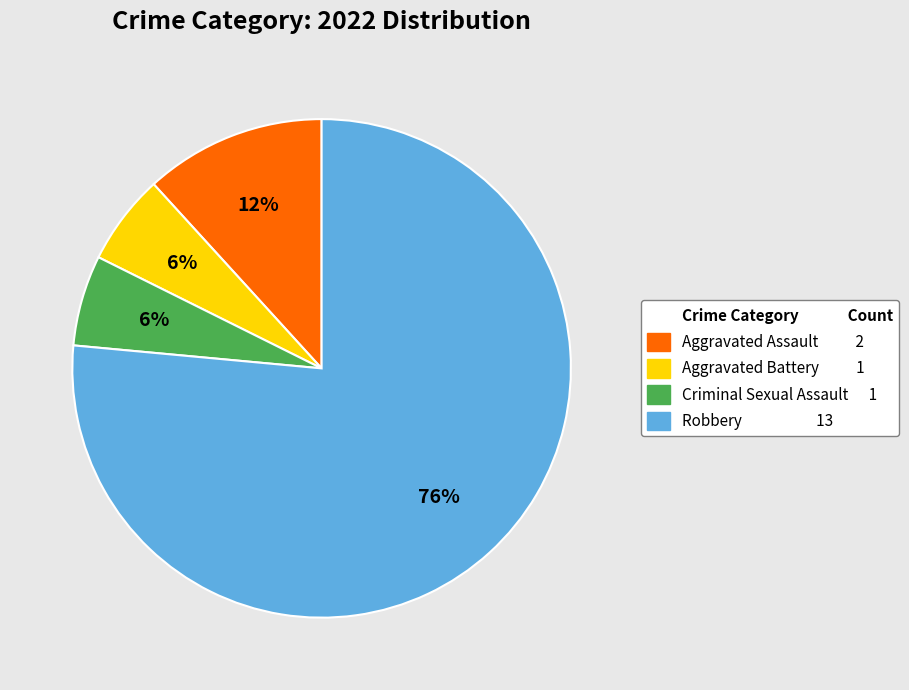

Is there any slice that represents more than half of the pie?

Yes